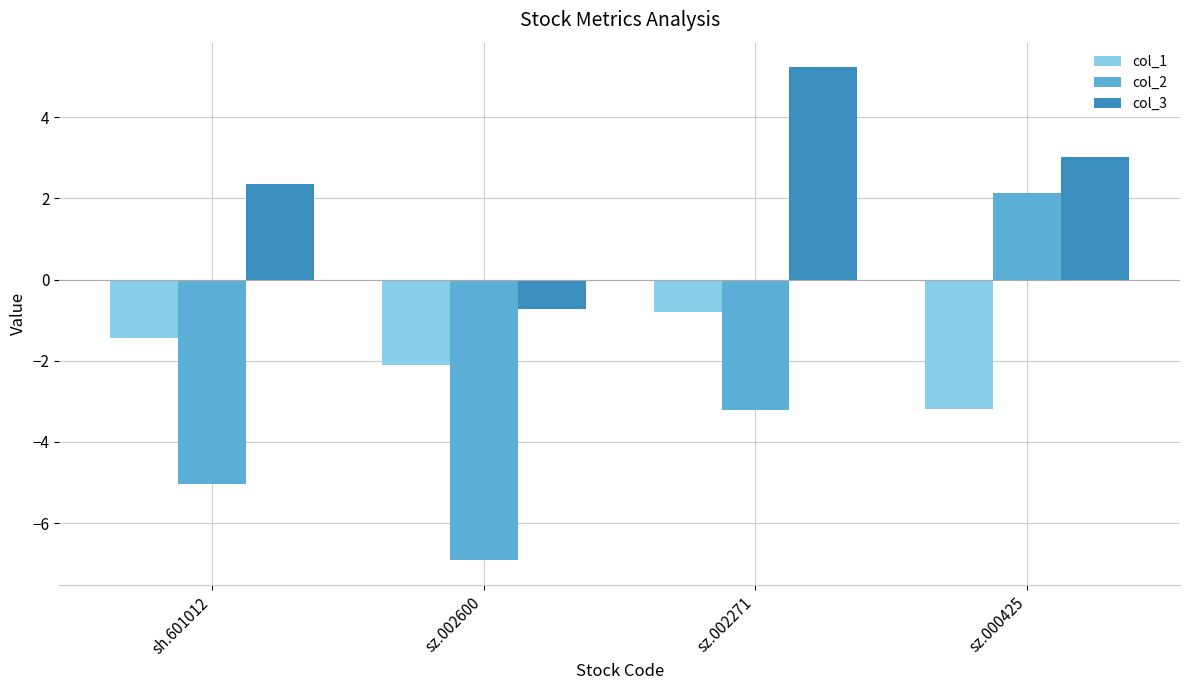

What is the value of the col_2 bar at the 1st from the left?

-5.0